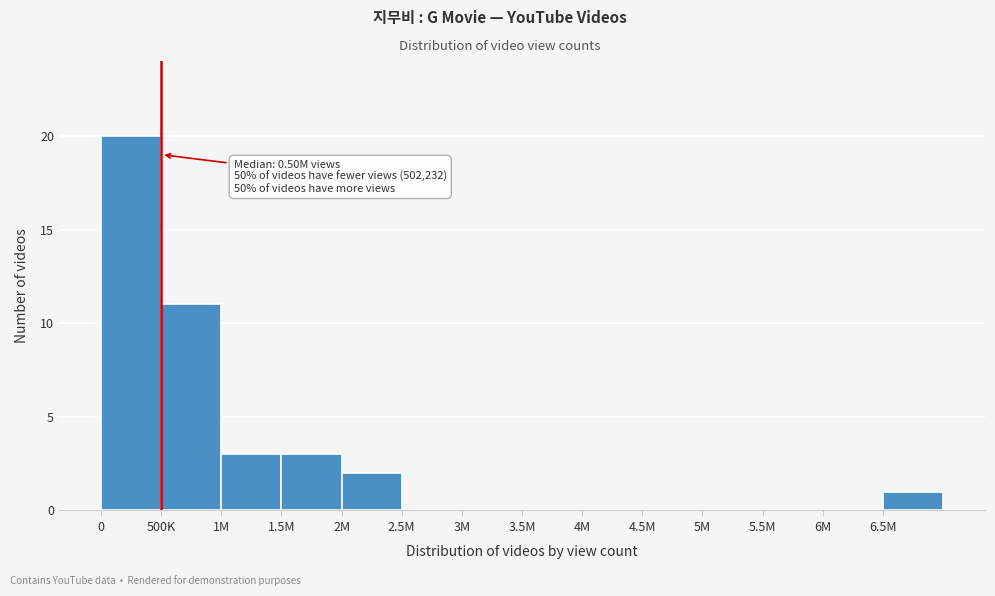

Reading right to left, extract all data points from this chart.

6.5M=1	6M=0	5.5M=0	5M=0	4.5M=0	4M=0	3.5M=0	3M=0	2.5M=0	2M=2	1.5M=3	1M=3	500K=11	0=20